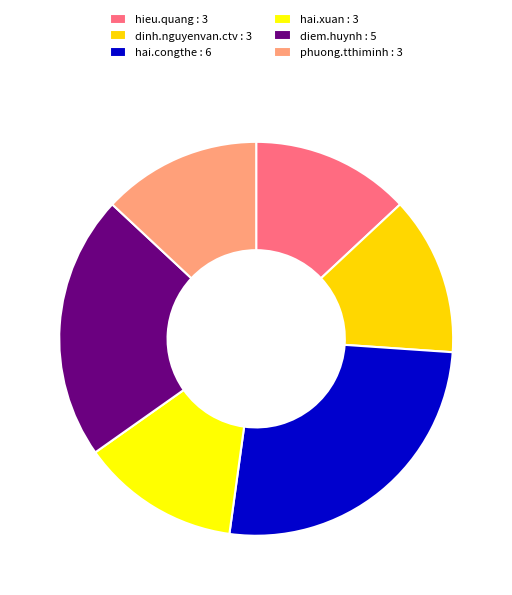

To the nearest percent, what is the difference between the hai.congthe and hai.xuan slice percentages?

13%